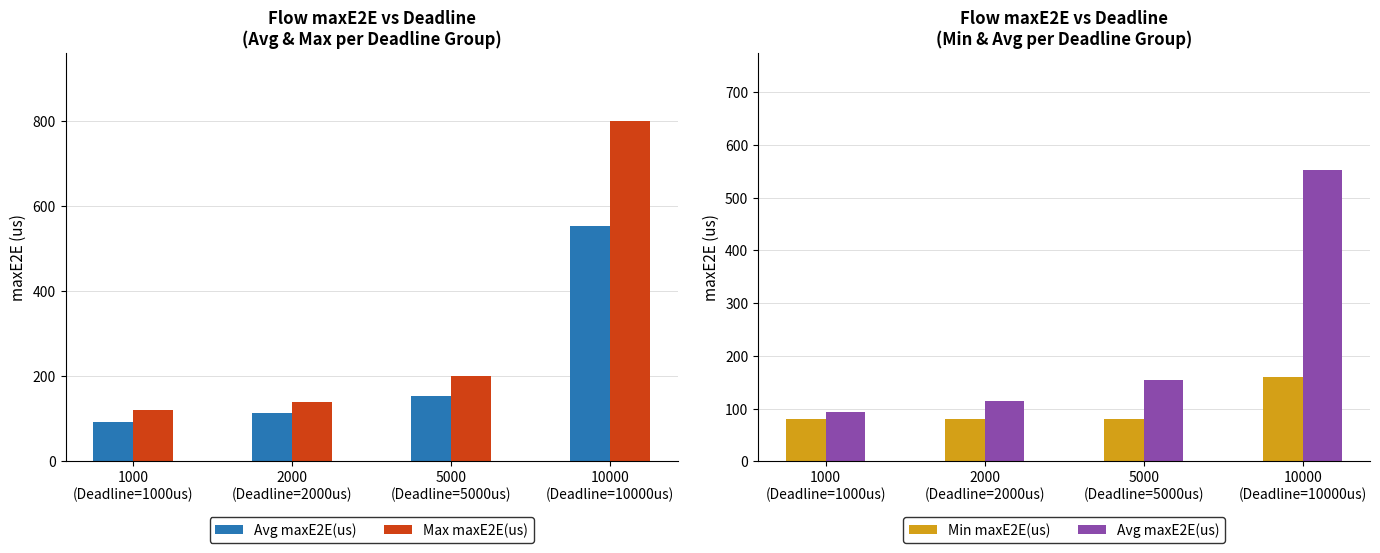

What is the label of the 3rd bar from the left?

5000
(Deadline=5000us)